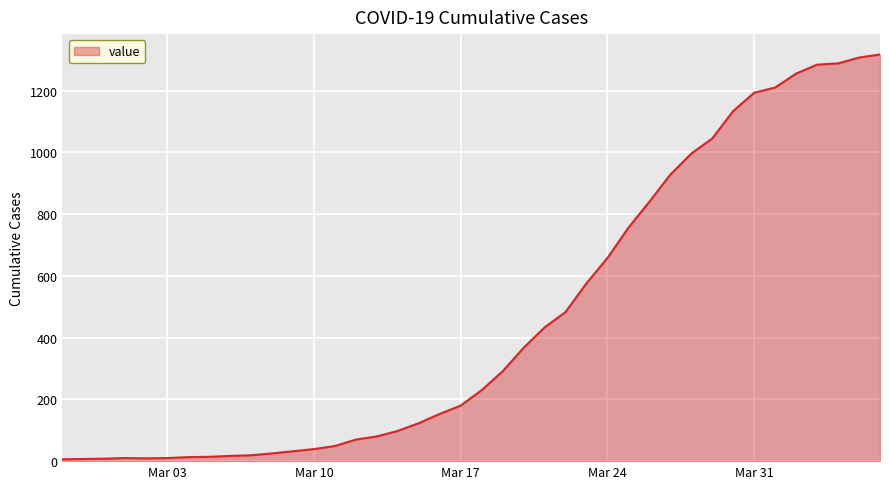

What is the difference between the maximum and minimum values?

1311